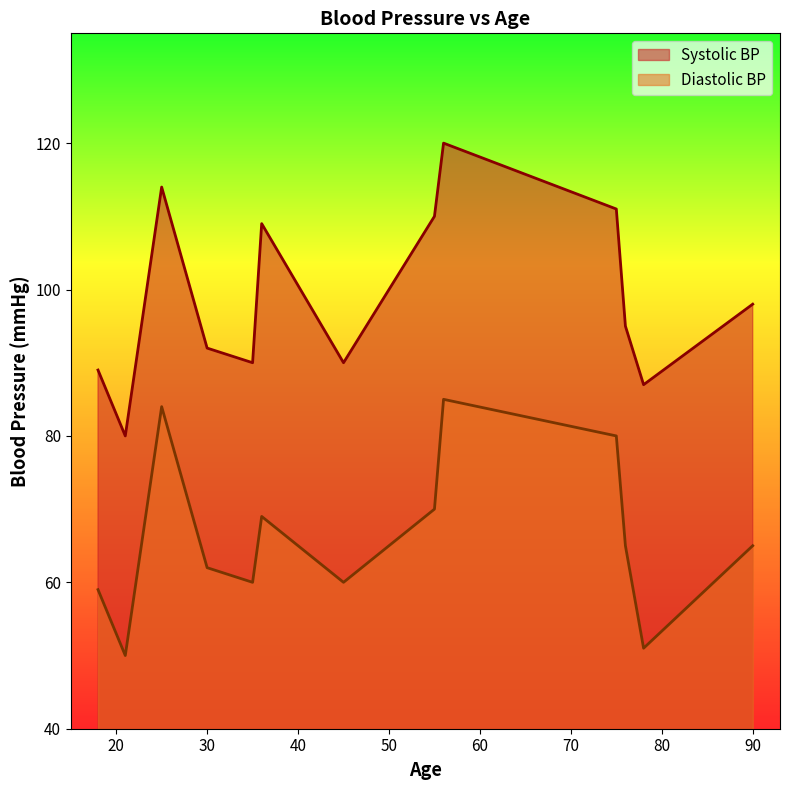

What is the average value of the Systolic BP series?

99